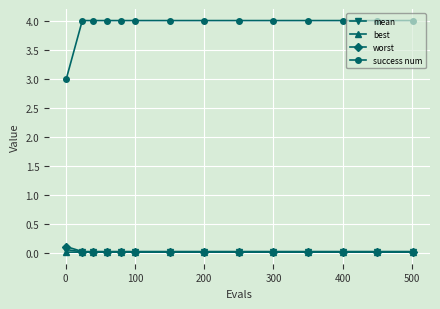

Count the number of categories in the chart.

14